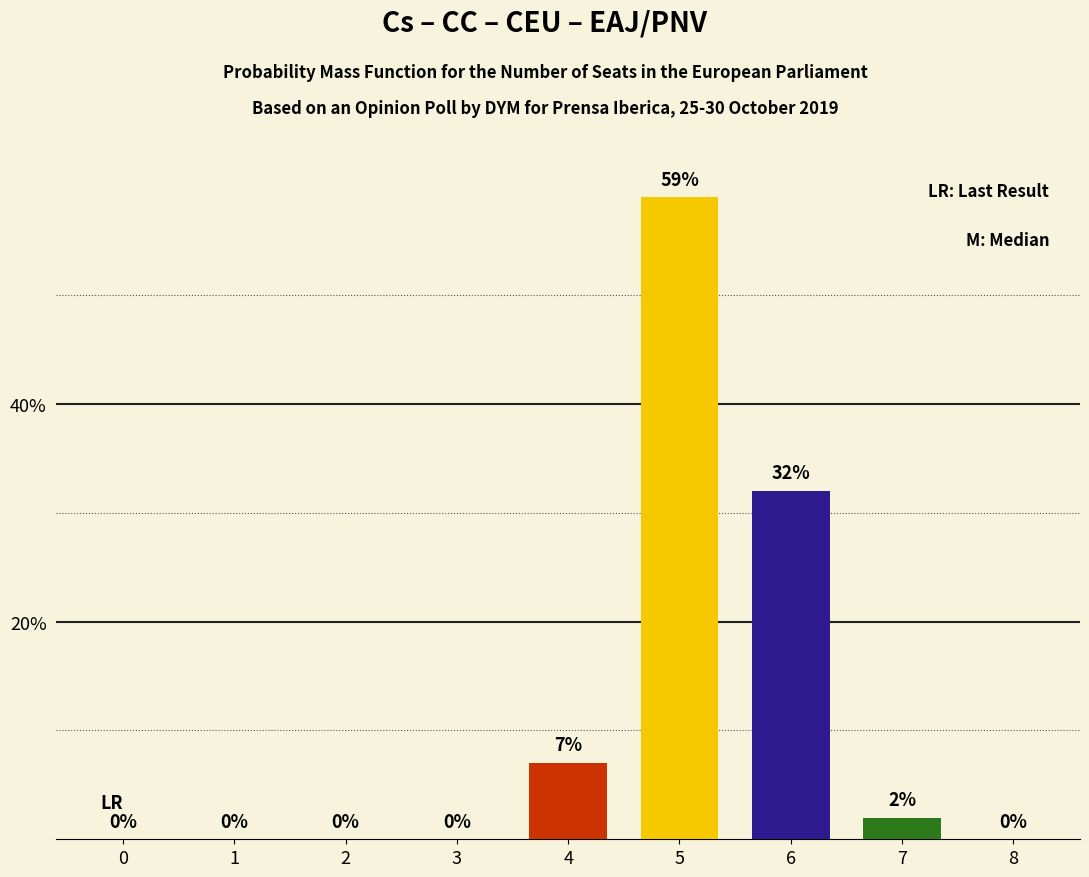

True or false: the data shows 40 at 1.

False